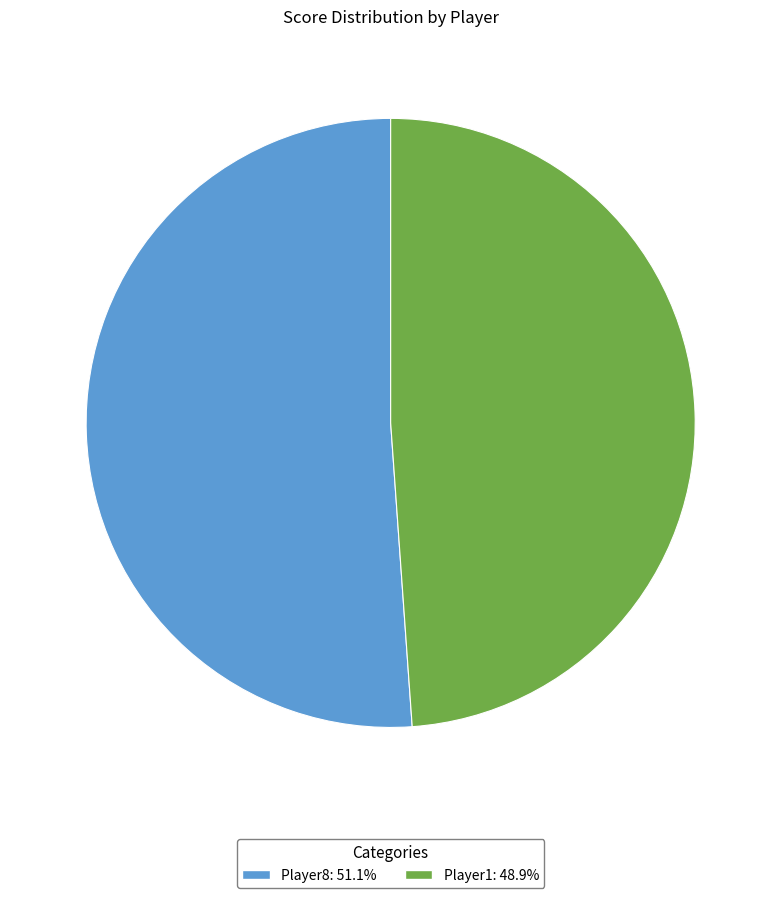

Rank the categories by value from highest to lowest.

Player8, Player1